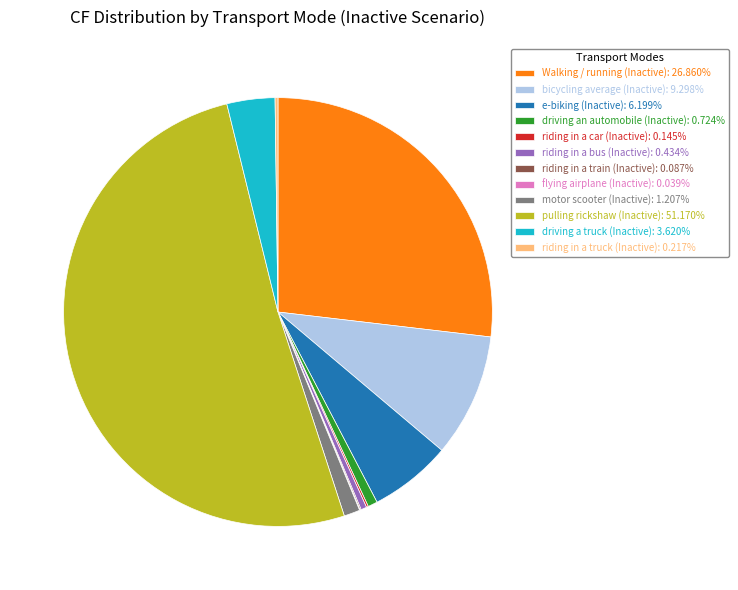

Do driving a truck (Inactive): 3.620% and pulling rickshaw (Inactive): 51.170% together represent more than half of the pie?

Yes